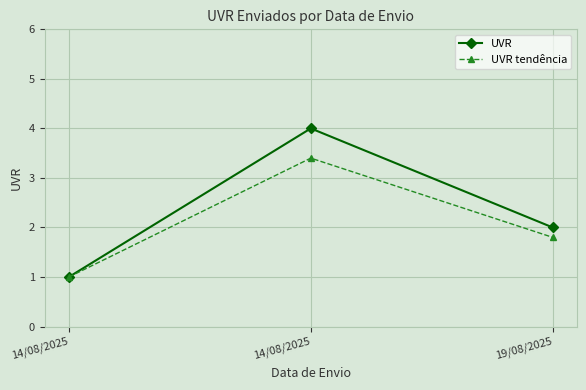

How many values in the UVR series are below 2?

1